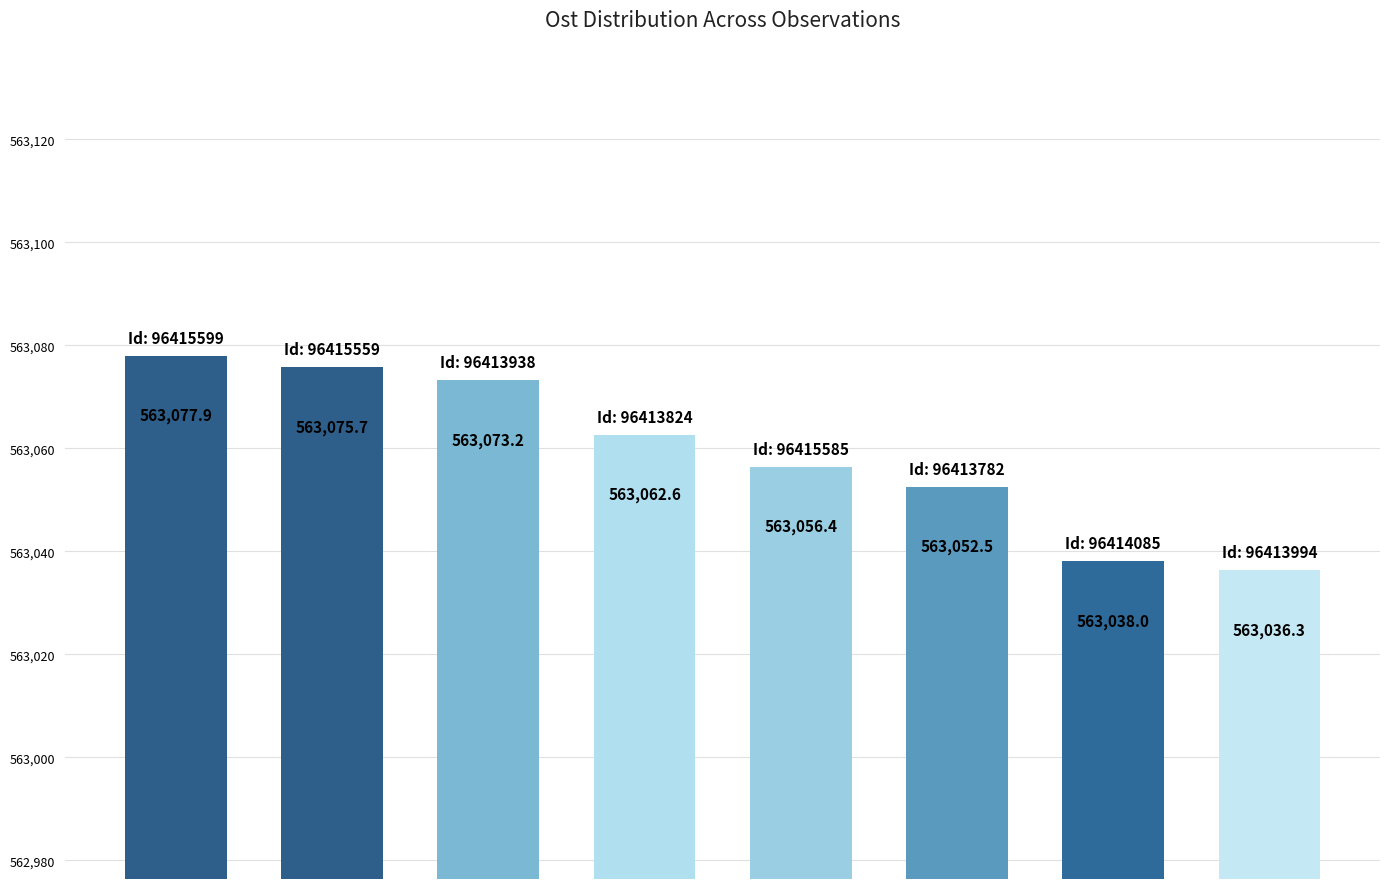

What is the difference between the second highest and minimum values?

39.3